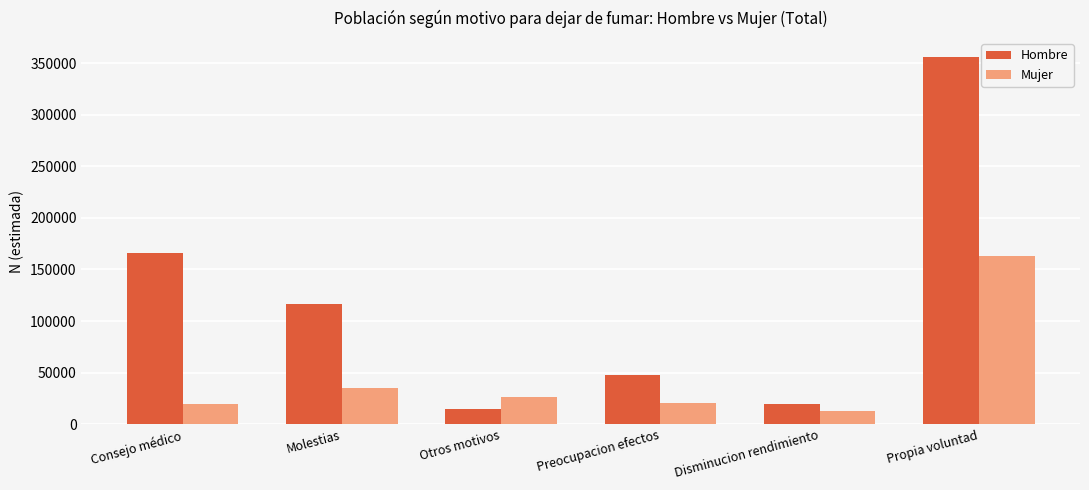

What are all the series names shown in the legend?

Hombre, Mujer